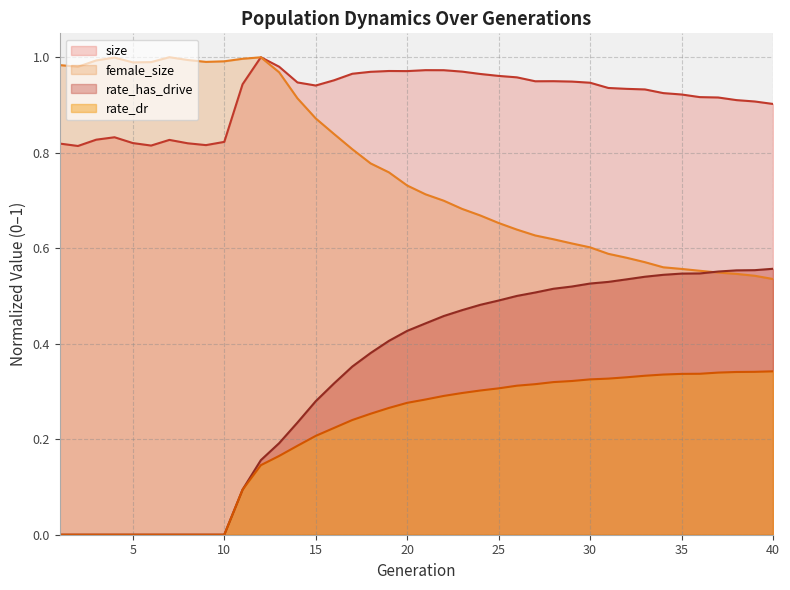

Reading right to left, extract all data points from this chart.

size: 40=0.9	39=0.9	38=0.9	37=0.9	36=0.9	35=0.9	34=0.9	33=0.9	32=0.9	31=0.9	30=0.9	29=0.9	28=0.9	27=0.9	26=1.0	25=1.0	24=1.0	23=1.0	22=1.0	21=1.0	20=1.0	19=1.0	18=1.0	17=1.0	16=1.0	15=0.9	14=0.9	13=1.0	12=1.0	11=0.9	10=0.8	9=0.8	8=0.8	7=0.8	6=0.8	5=0.8	4=0.8	3=0.8	2=0.8	1=0.8
female_size: 40=0.5	39=0.5	38=0.5	37=0.5	36=0.6	35=0.6	34=0.6	33=0.6	32=0.6	31=0.6	30=0.6	29=0.6	28=0.6	27=0.6	26=0.6	25=0.7	24=0.7	23=0.7	22=0.7	21=0.7	20=0.7	19=0.8	18=0.8	17=0.8	16=0.8	15=0.9	14=0.9	13=1.0	12=1.0	11=1.0	10=1.0	9=1.0	8=1.0	7=1.0	6=1.0	5=1.0	4=1.0	3=1.0	2=1.0	1=1.0
rate_dr: 40=0.3	39=0.3	38=0.3	37=0.3	36=0.3	35=0.3	34=0.3	33=0.3	32=0.3	31=0.3	30=0.3	29=0.3	28=0.3	27=0.3	26=0.3	25=0.3	24=0.3	23=0.3	22=0.3	21=0.3	20=0.3	19=0.3	18=0.3	17=0.2	16=0.2	15=0.2	14=0.2	13=0.2	12=0.1	11=0.1	10=0.0	9=0.0	8=0.0	7=0.0	6=0.0	5=0.0	4=0.0	3=0.0	2=0.0	1=0.0
rate_has_drive: 40=0.6	39=0.6	38=0.6	37=0.6	36=0.5	35=0.5	34=0.5	33=0.5	32=0.5	31=0.5	30=0.5	29=0.5	28=0.5	27=0.5	26=0.5	25=0.5	24=0.5	23=0.5	22=0.5	21=0.4	20=0.4	19=0.4	18=0.4	17=0.4	16=0.3	15=0.3	14=0.2	13=0.2	12=0.2	11=0.1	10=0.0	9=0.0	8=0.0	7=0.0	6=0.0	5=0.0	4=0.0	3=0.0	2=0.0	1=0.0